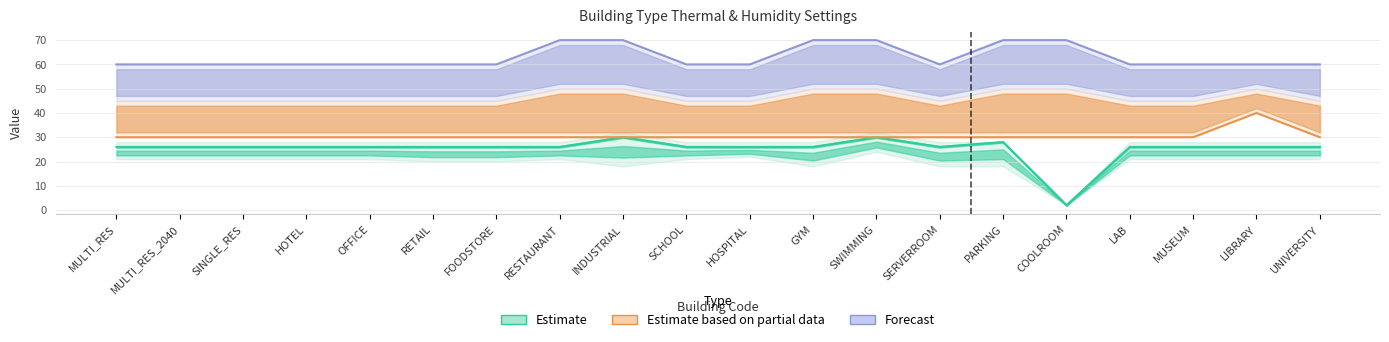

True or false: Forecast and Estimate based on partial data intersect in this chart.

False